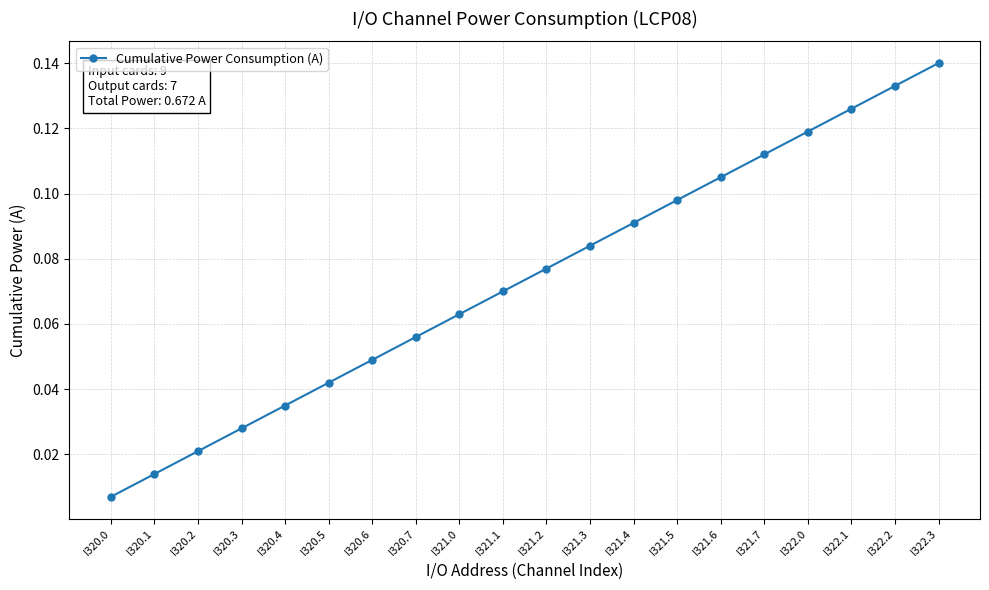

The value at I322.0 is 0.0. True or false?

False